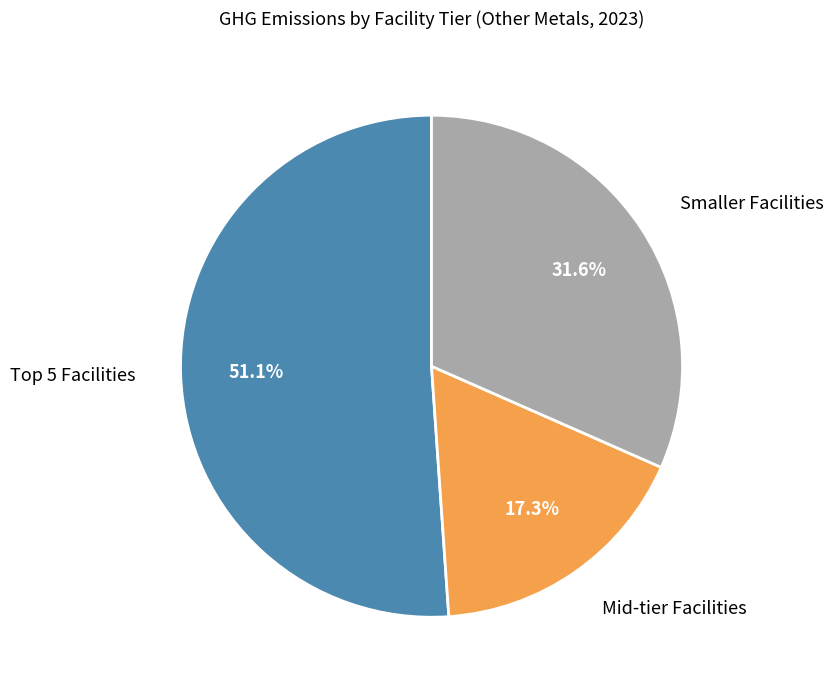

How many slices are in this pie chart?

3